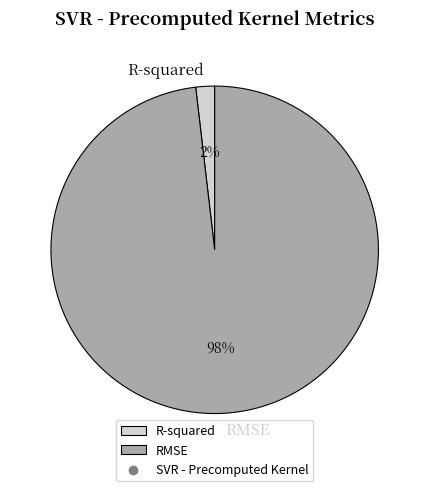

To the nearest percent, what is the difference between the R-squared and RMSE slice percentages?

96%